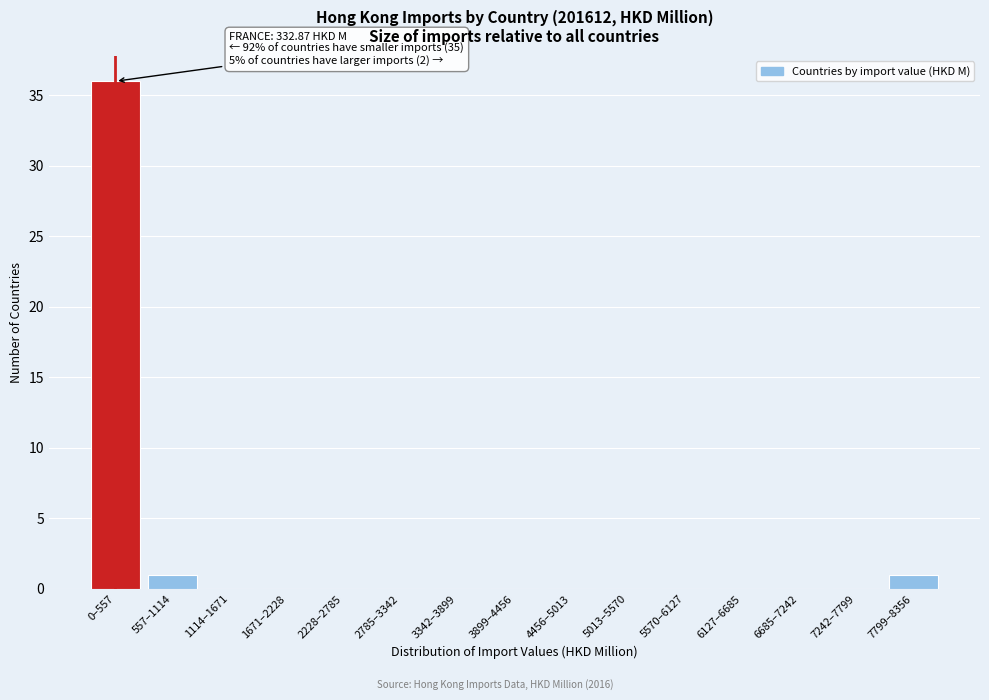

Reading left to right, what are all the values shown in this chart?

0–557=36	557–1114=1	1114–1671=0	1671–2228=0	2228–2785=0	2785–3342=0	3342–3899=0	3899–4456=0	4456–5013=0	5013–5570=0	5570–6127=0	6127–6685=0	6685–7242=0	7242–7799=0	7799–8356=1